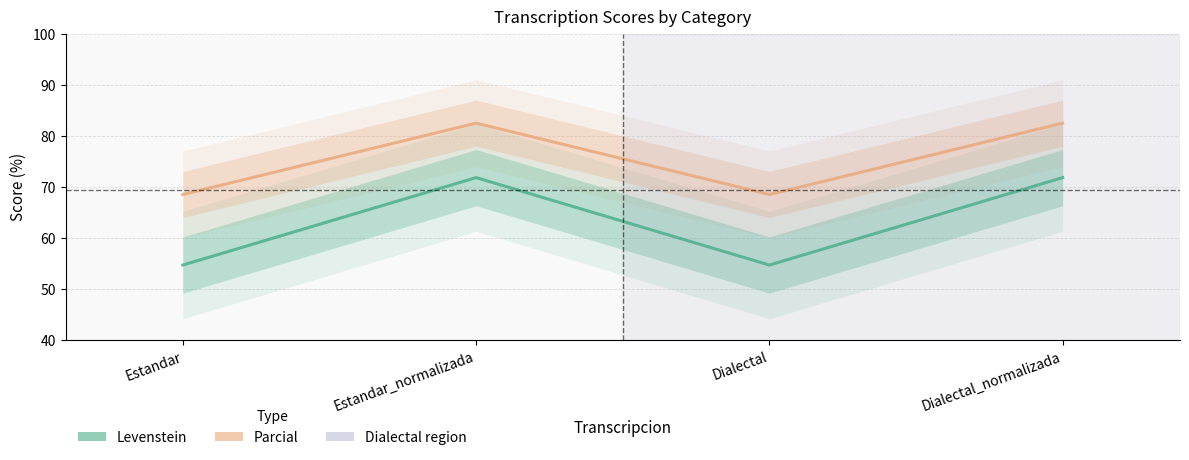

What is the average value of the Parcial series?

75.6